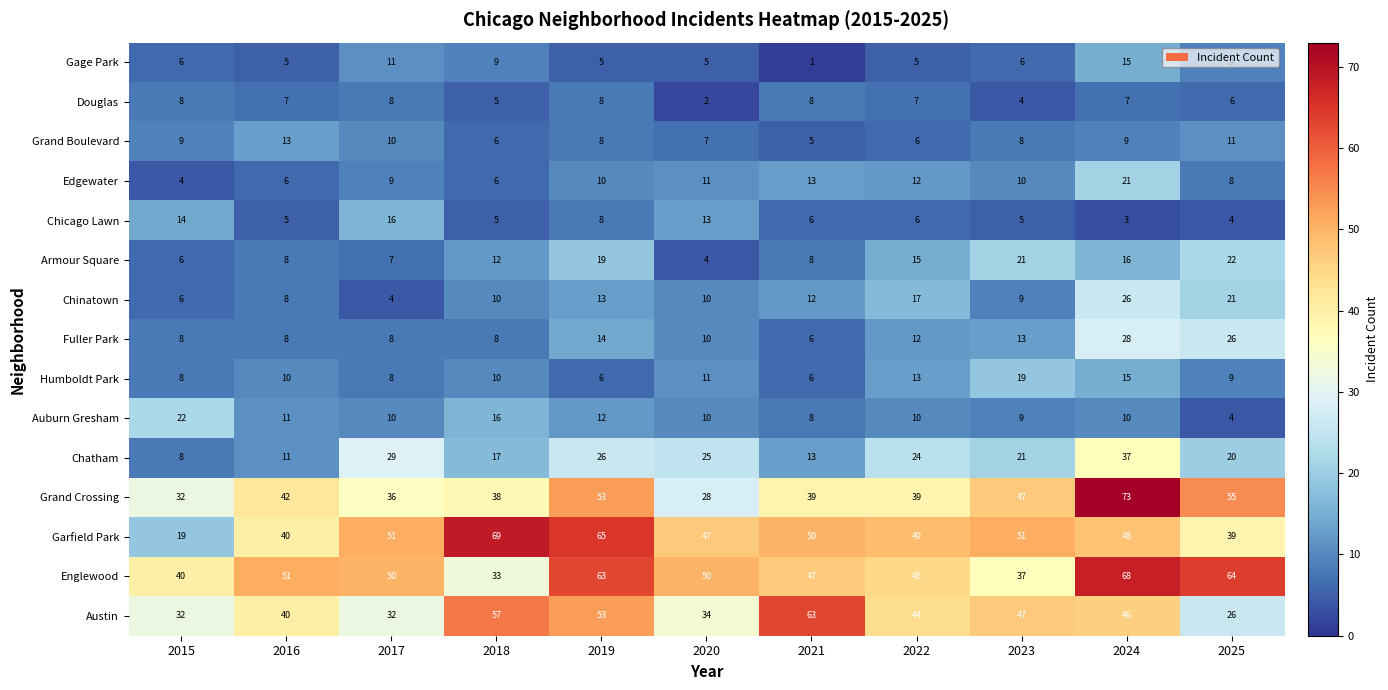

At which label does Englewood reach its peak?

2024